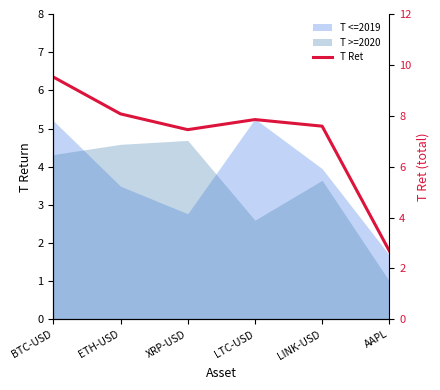

Rank the categories by value from lowest to highest.

AAPL, XRP-USD, LINK-USD, LTC-USD, ETH-USD, BTC-USD